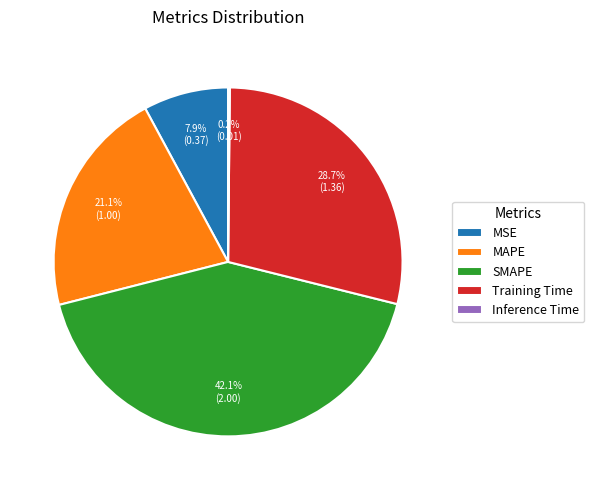

How much of the chart is everything except SMAPE?

57.9%